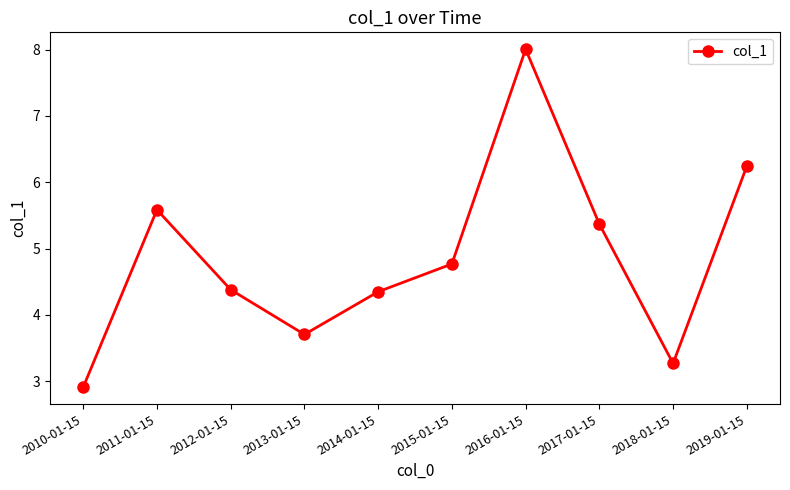

Reading left to right, list all the values displayed in this chart.

2010-01-15=2.9	2011-01-15=5.6	2012-01-15=4.4	2013-01-15=3.7	2014-01-15=4.3	2015-01-15=4.8	2016-01-15=8.0	2017-01-15=5.4	2018-01-15=3.3	2019-01-15=6.2